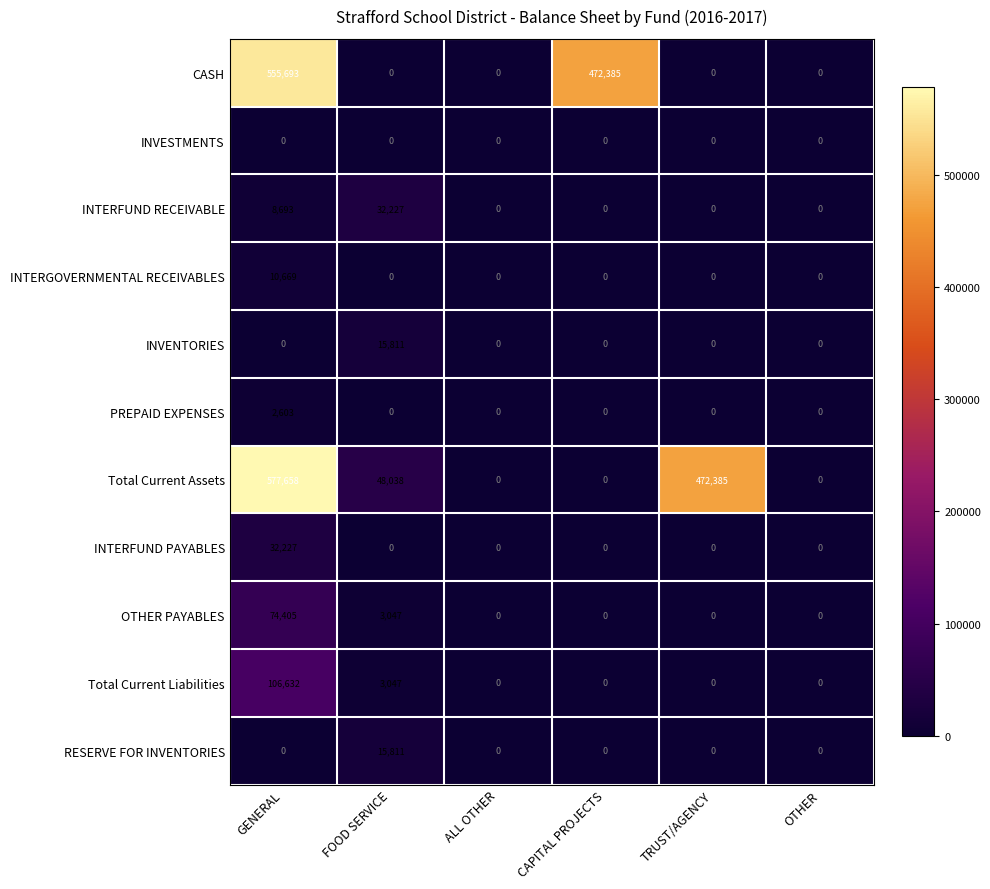

At how many categories does at least one series exceed 61562?

3